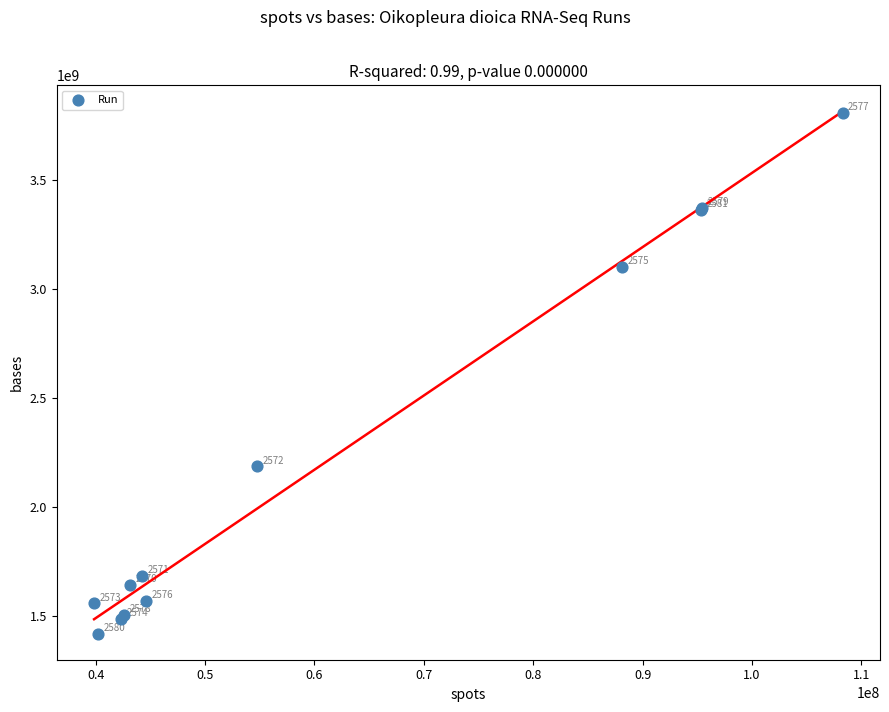

What Y value in the scatter plot is closest to 2612981222?

2185439824